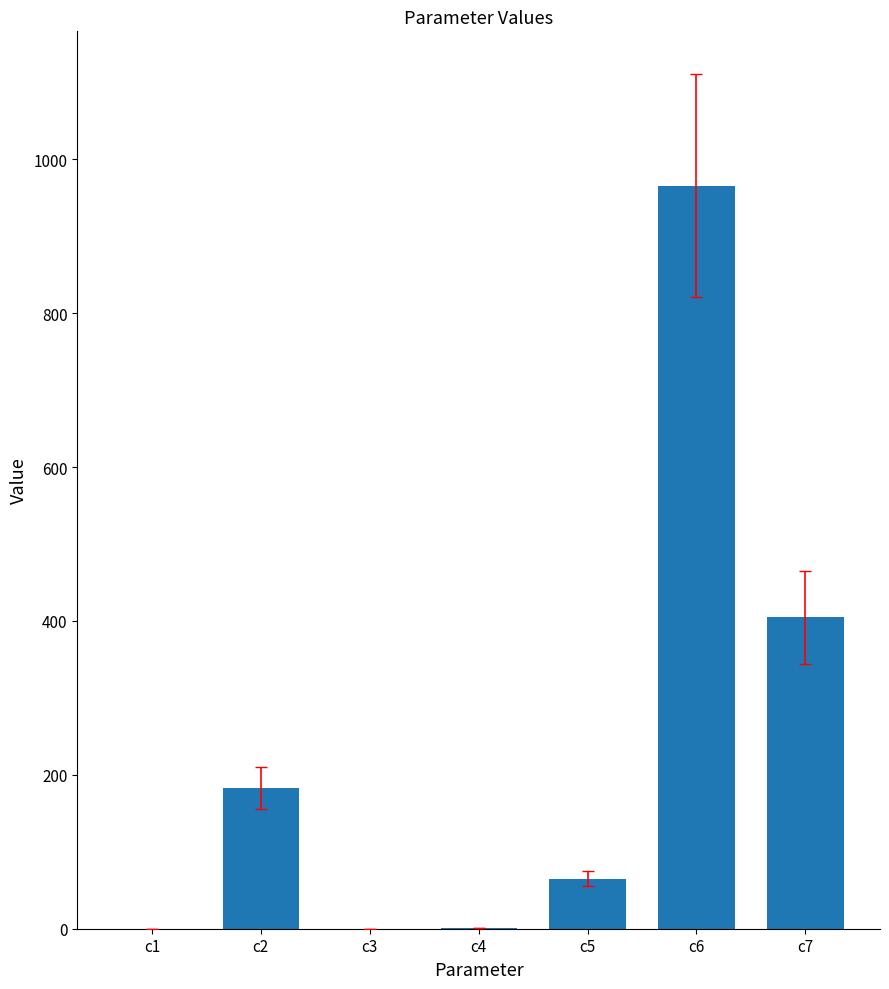

The value at c7 is 239.8. True or false?

False